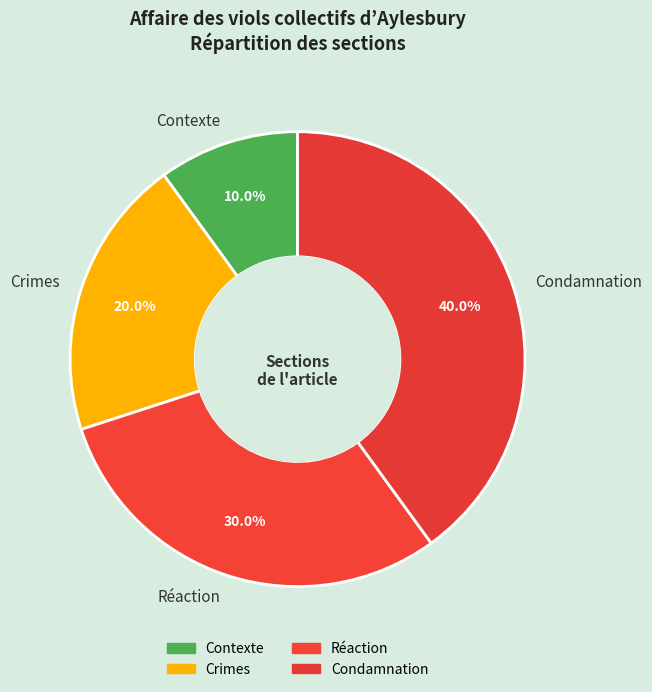

How many slices are in this pie chart?

4